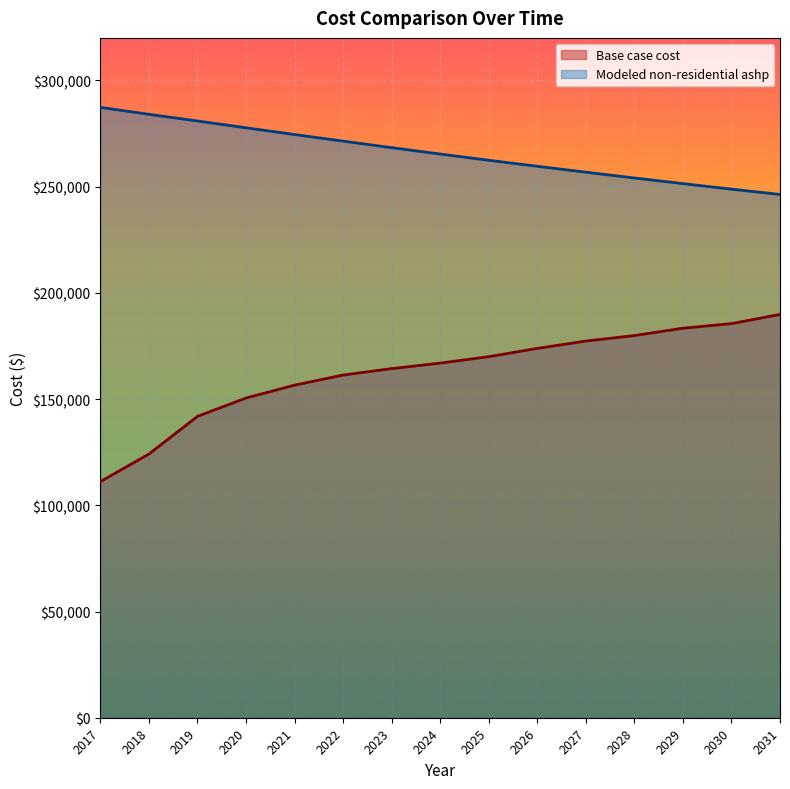

True or false: Modeled non-residential ashp and Base case cost cross at least once.

False